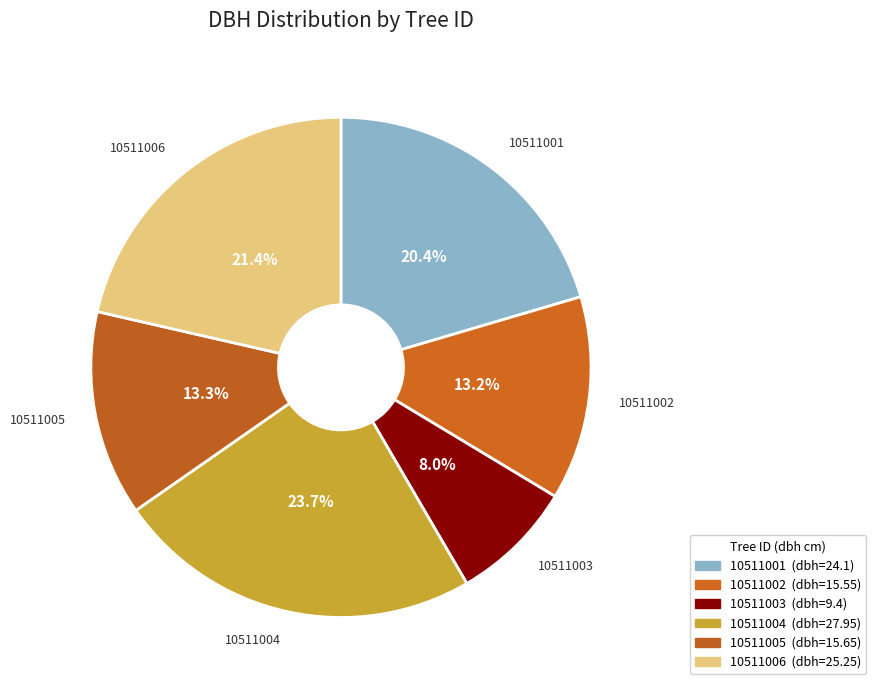

Count the number of slices in the pie.

6